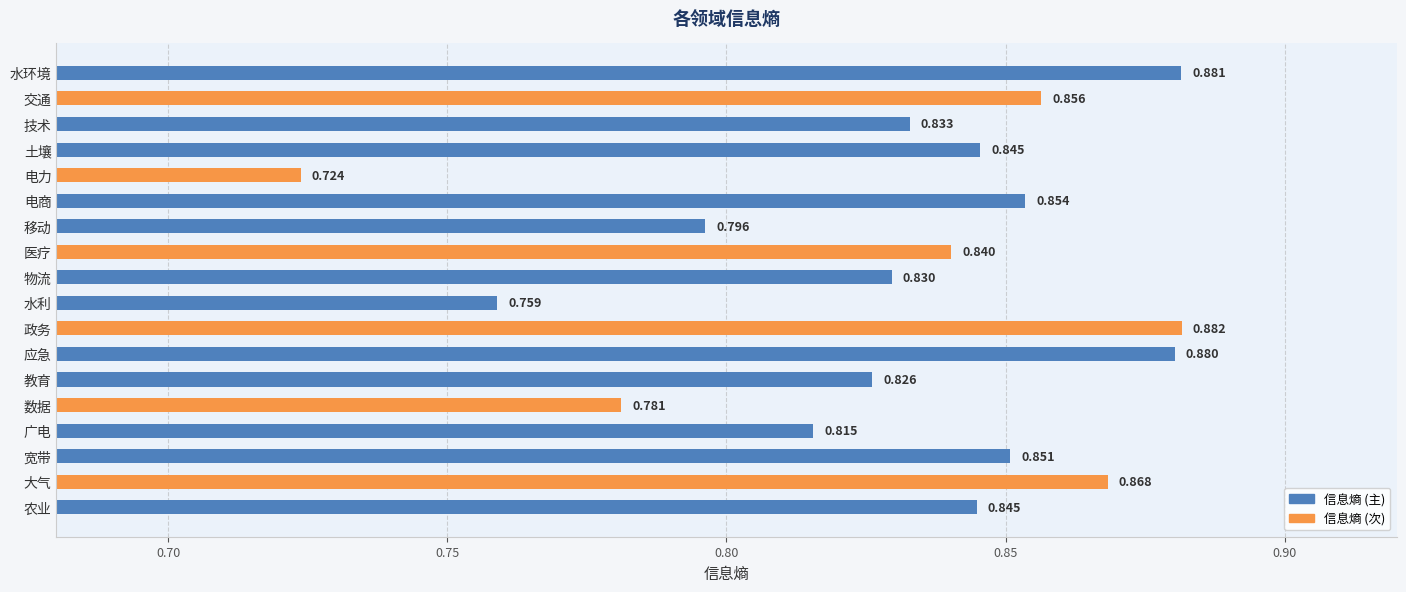

Where is the data nearest to the value 0?

电力